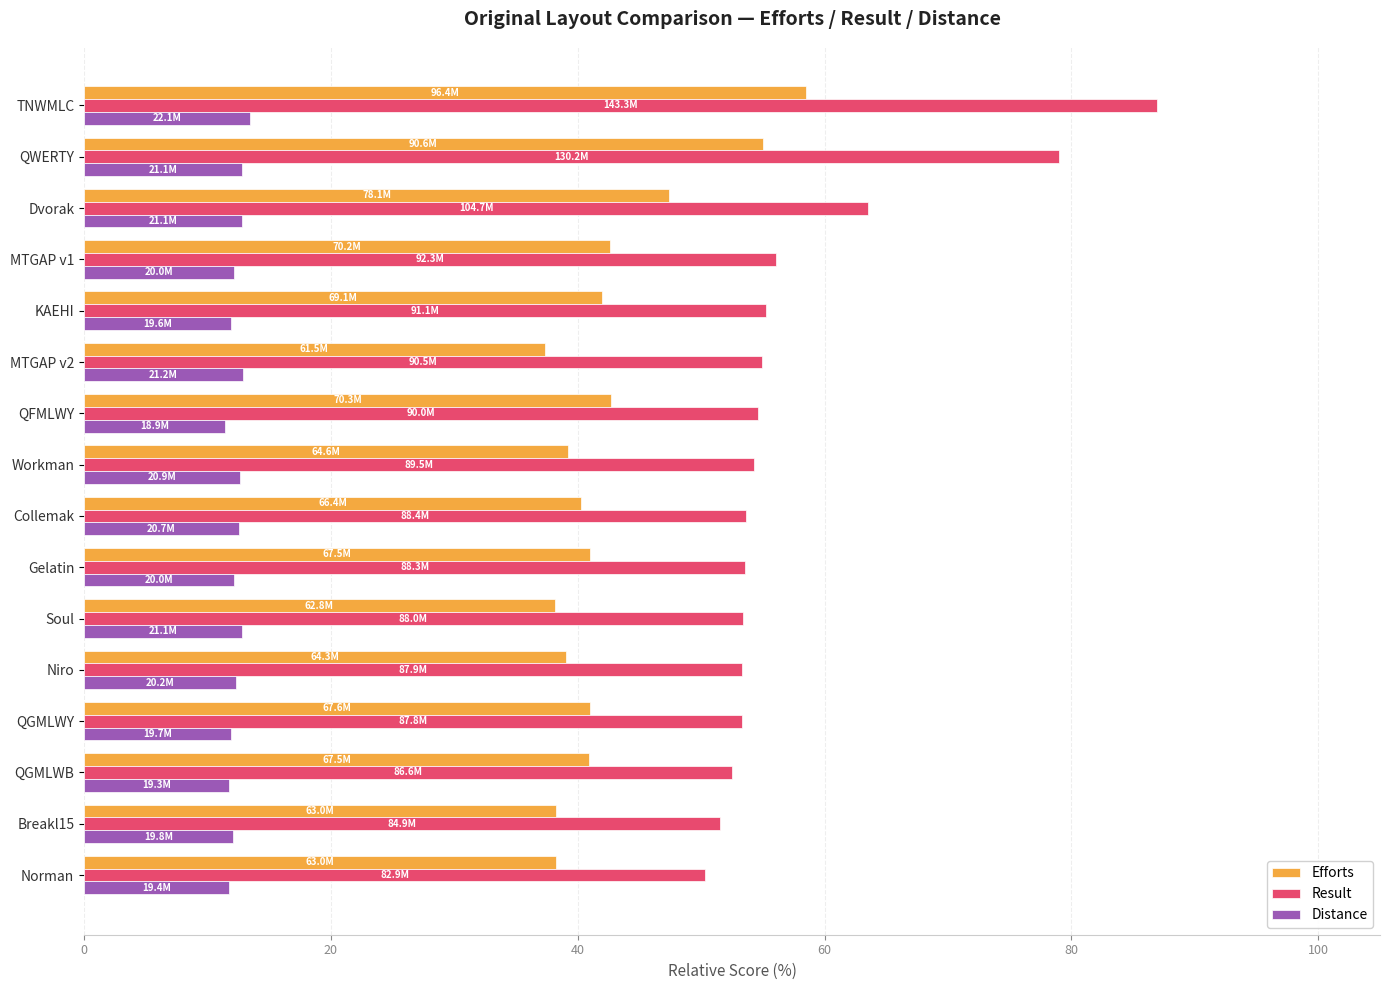

What is the lowest value of the Distance series?

11.4